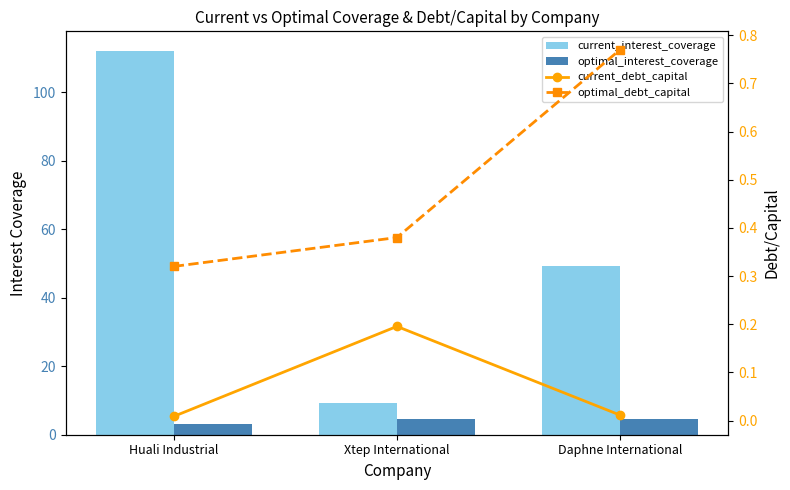

Rank the series by their maximum value, from lowest to highest.

current_debt_capital, optimal_debt_capital, optimal_interest_coverage, current_interest_coverage